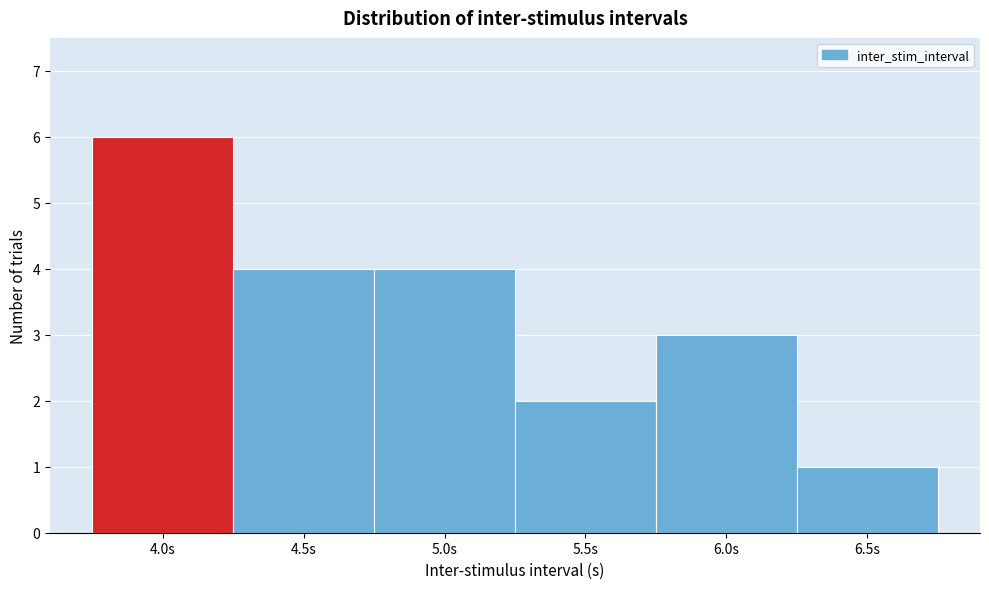

Reading left to right, list every bar in this chart as the range it spans on the x-axis followed by its height. The values are not printed on the chart, so give them approximately, as read against the axis.

3.75 to 4.25: 6
4.25 to 4.75: 4
4.75 to 5.25: 4
5.25 to 5.75: 2
5.75 to 6.25: 3
6.25 to 6.75: 1